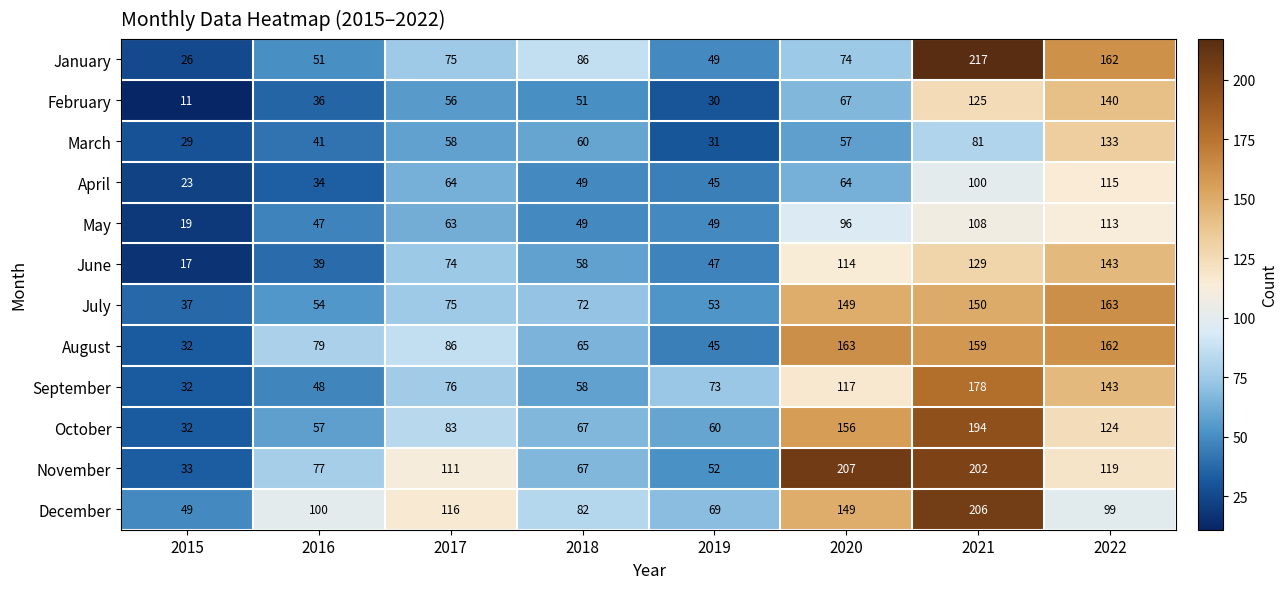

At 2016, list the series in order from smallest to largest.

April, February, June, March, May, September, January, July, October, November, August, December